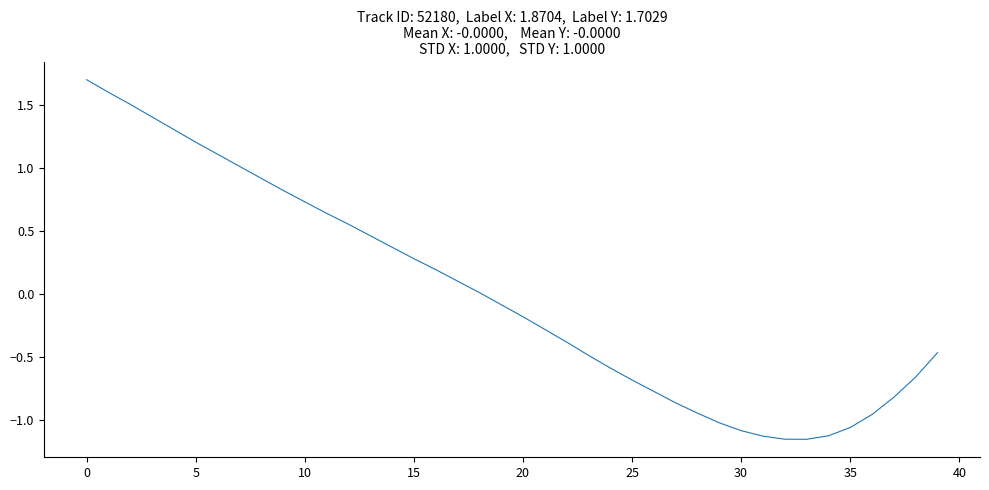

What is the maximum value shown in the chart?

1.7